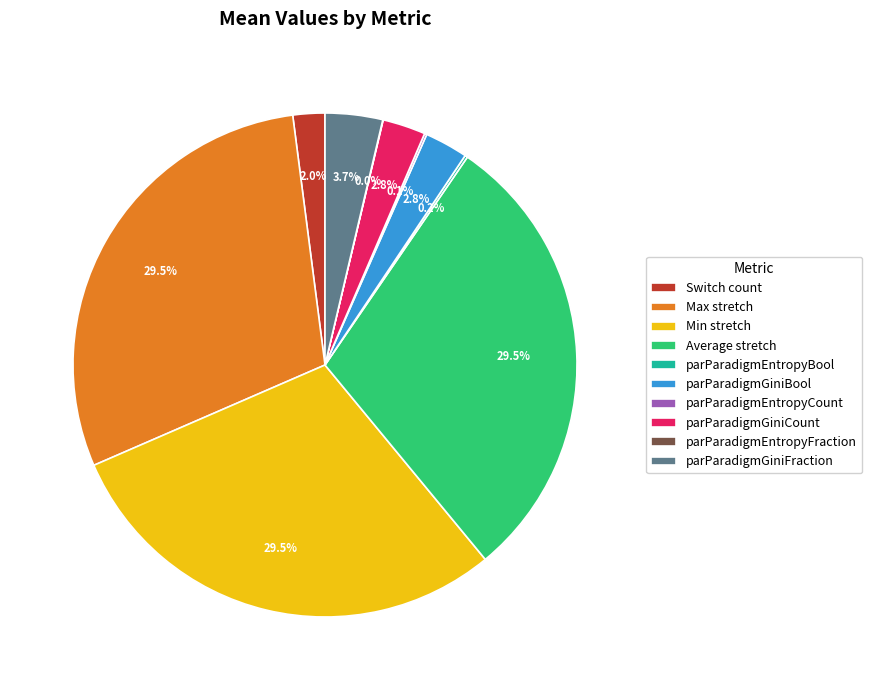

Which has a higher value, Switch count or parParadigmGiniBool?

parParadigmGiniBool